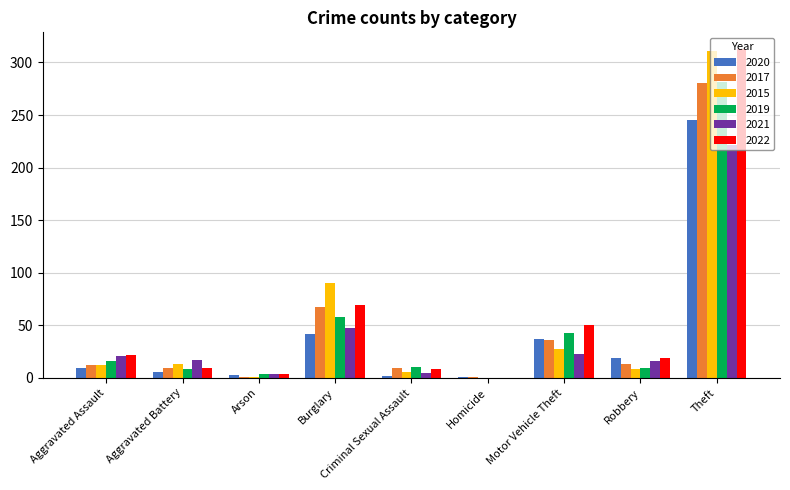

What is the average value of the 2020 series?

40